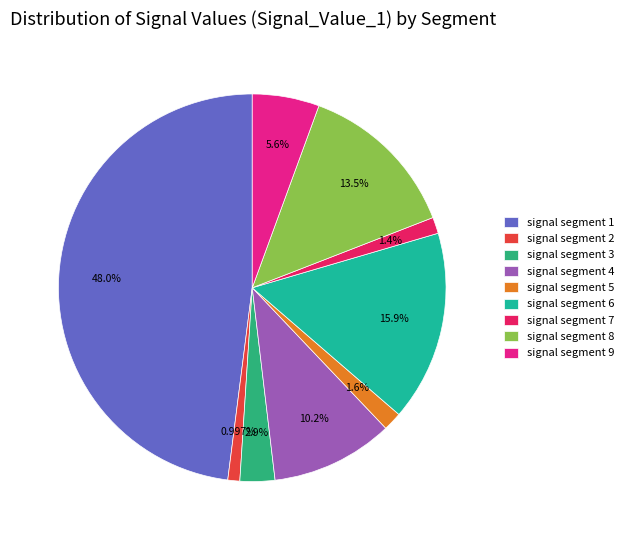

To the nearest percent, what is the average slice percentage?

11%